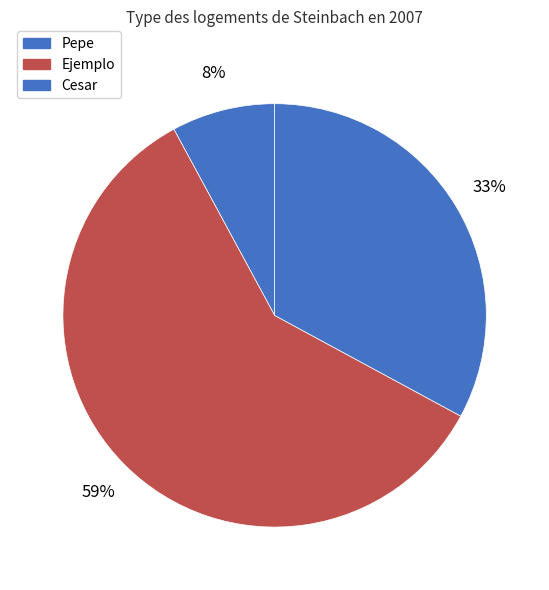

Does Cesar represent more than half of the total?

No